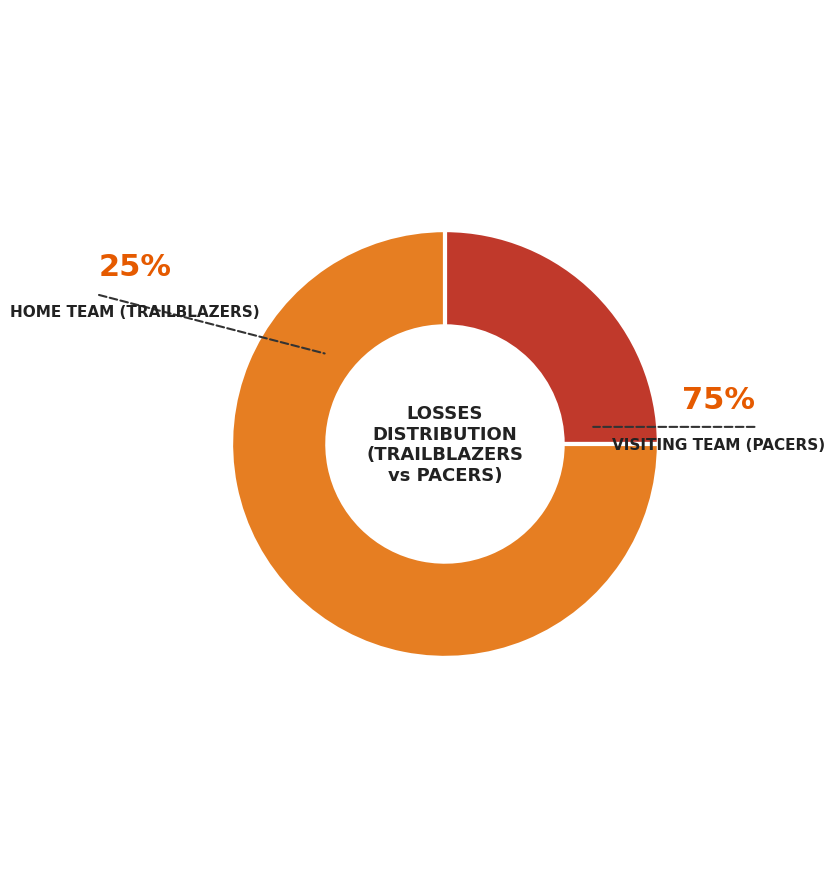

To the nearest percent, what is the combined percentage of Visiting team (Pacers) and Home team (TrailBlazers)?

100%